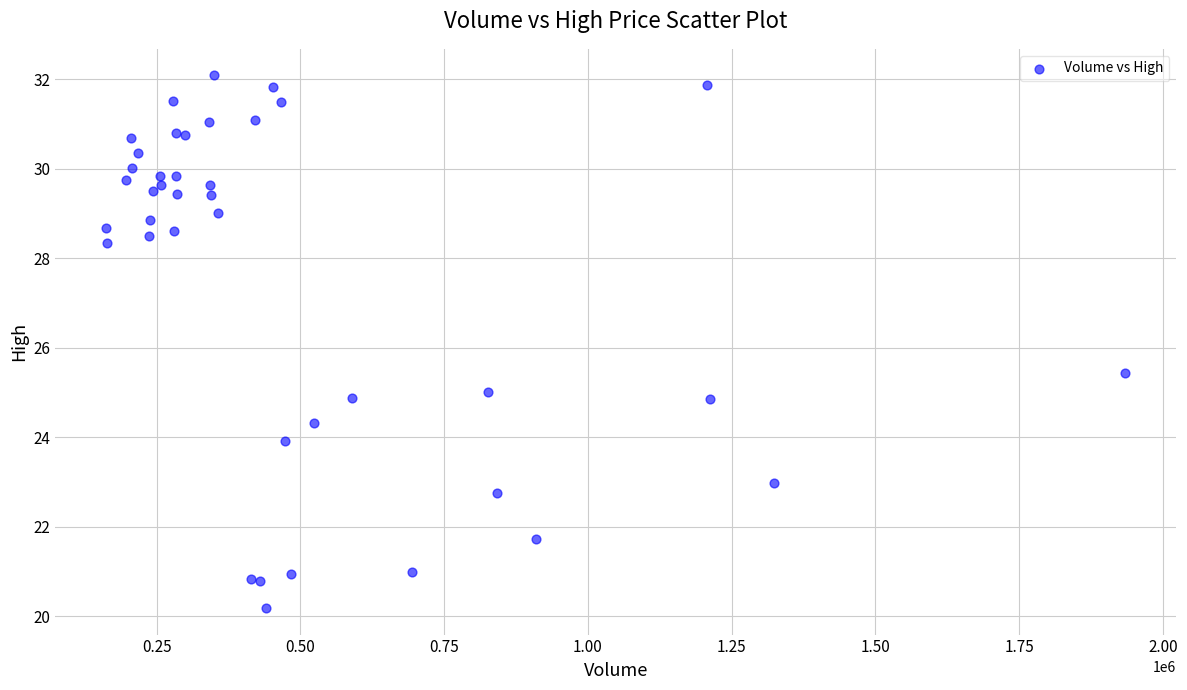

What Y value in the scatter plot is closest to 26?

25.4